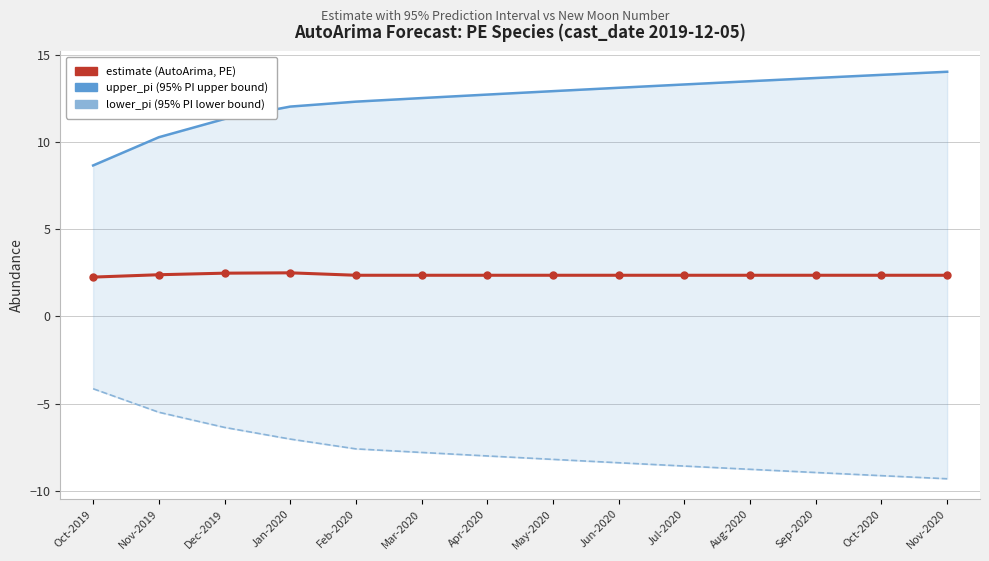

At how many categories does at least one series exceed 0?

14